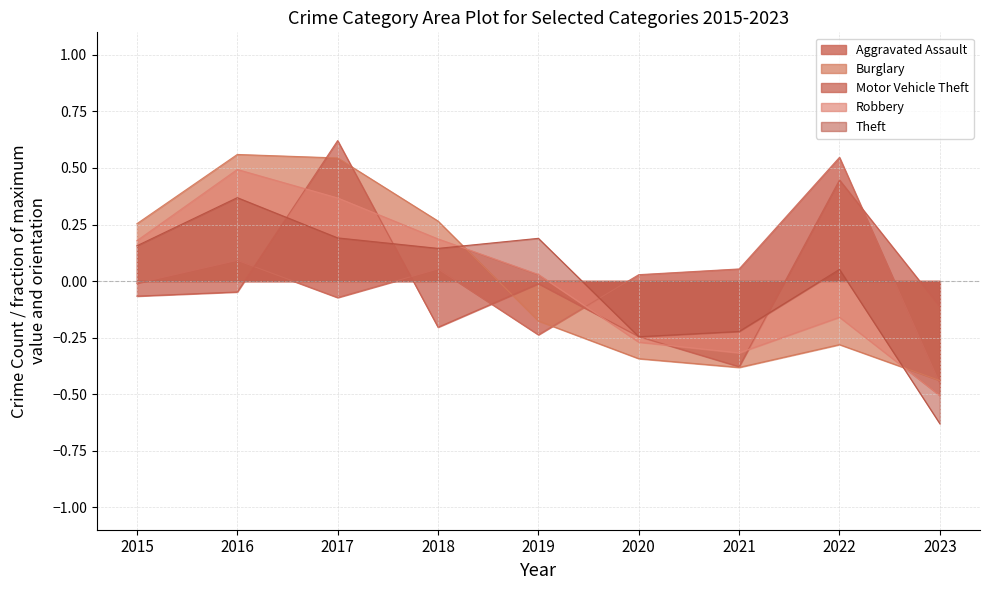

What is the value of the Robbery point at the 1st from the left?

0.2